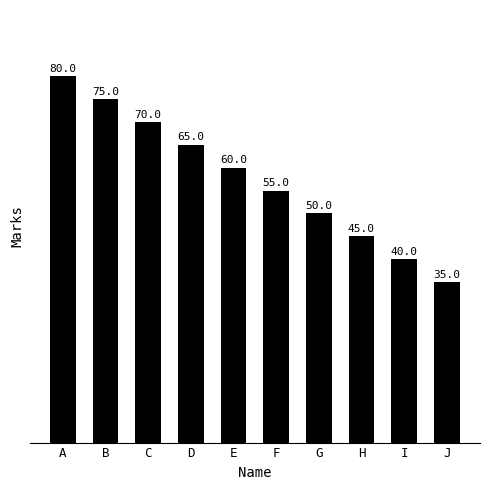

At which category does the chart reach its minimum across all series?

J